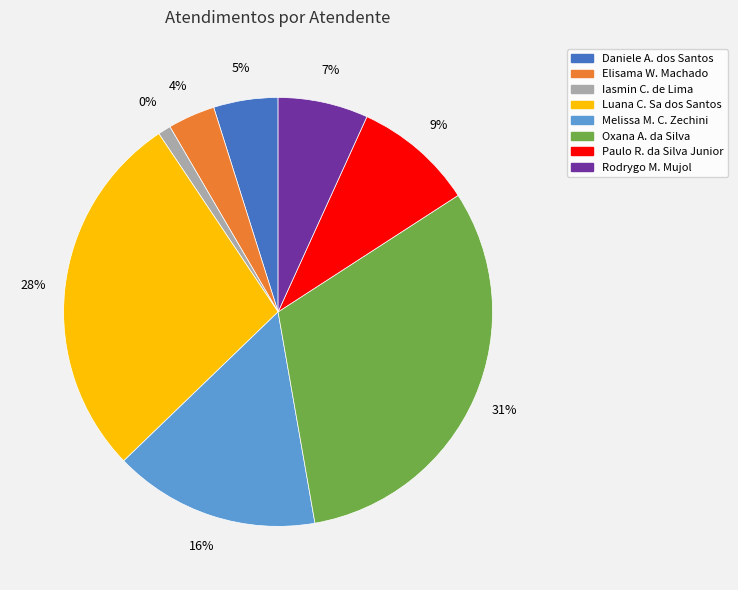

Does any single category account for the majority?

No